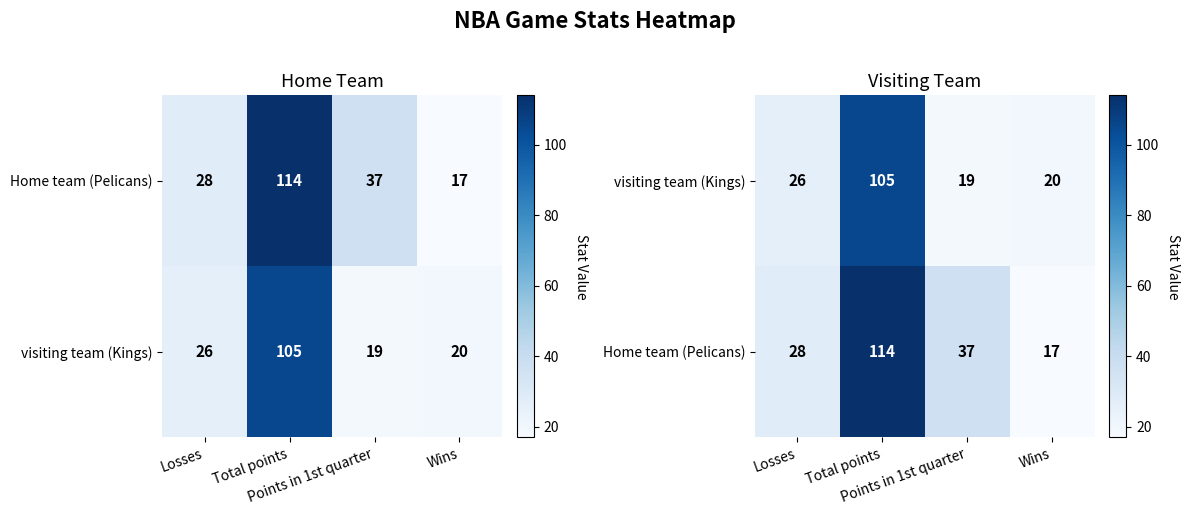

What is the sum of the Home team (Pelicans) values at Wins and Losses?

45